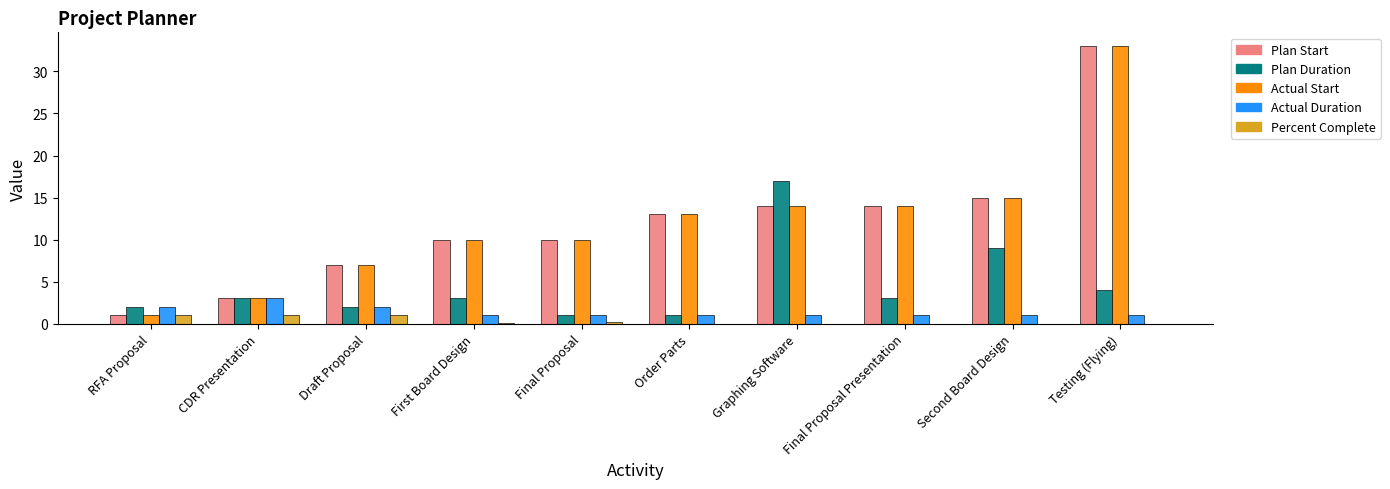

Is the value of Plan Duration at Order Parts greater than the value of Plan Start at Final Proposal Presentation?

No